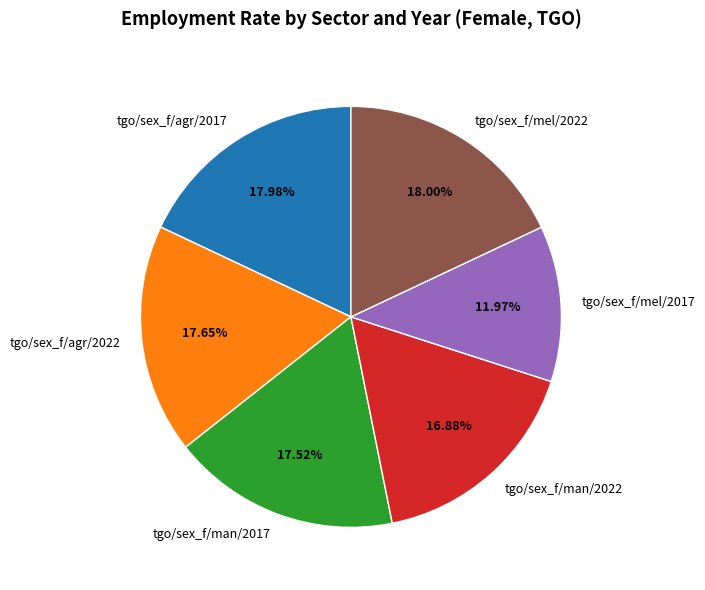

To the nearest percent, what is the combined percentage of tgo/sex_f/man/2017 and tgo/sex_f/man/2022?

34%